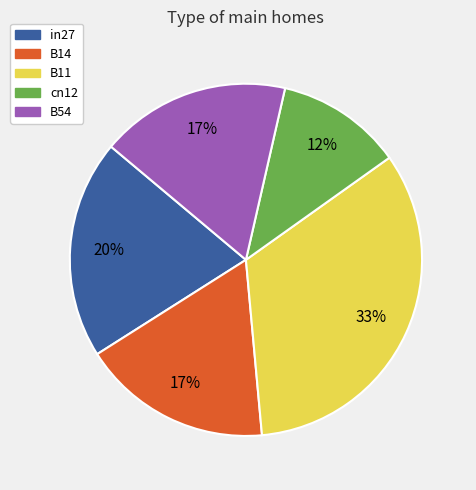

Is the sum of B54 and cn12 greater than half?

No